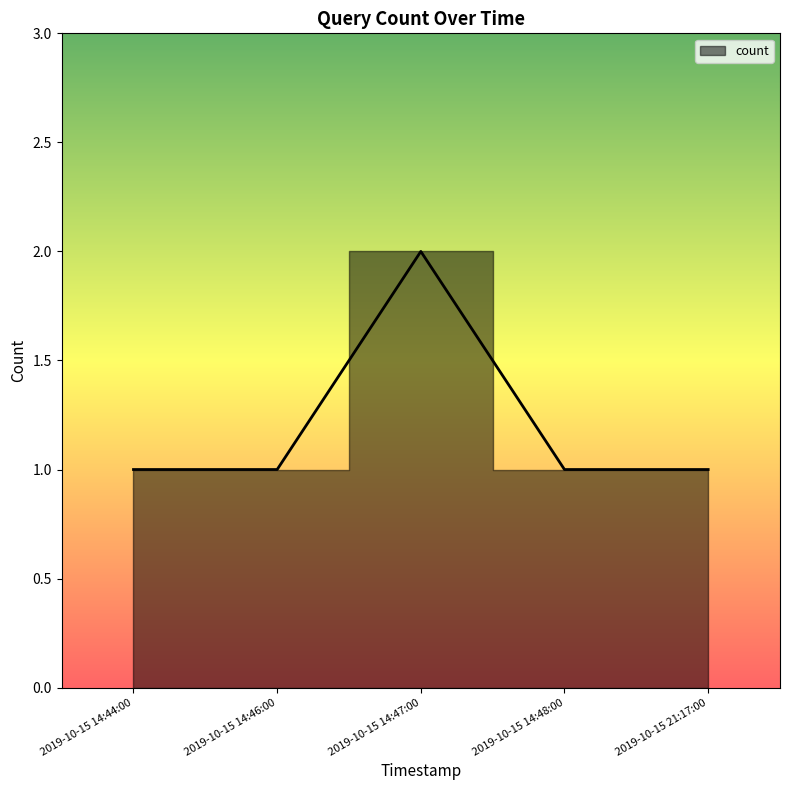

How many distinct data groups are displayed?

1